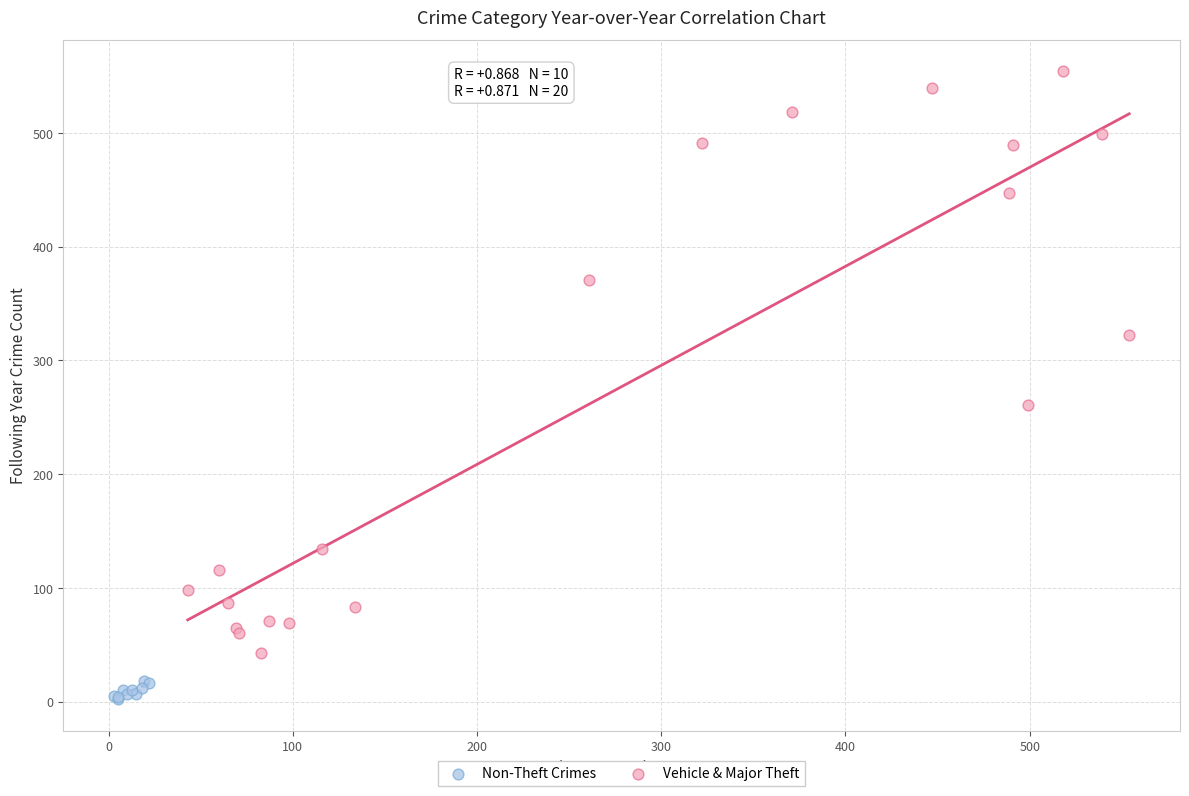

Which series contains the lowest Y value?

Non-Theft Crimes